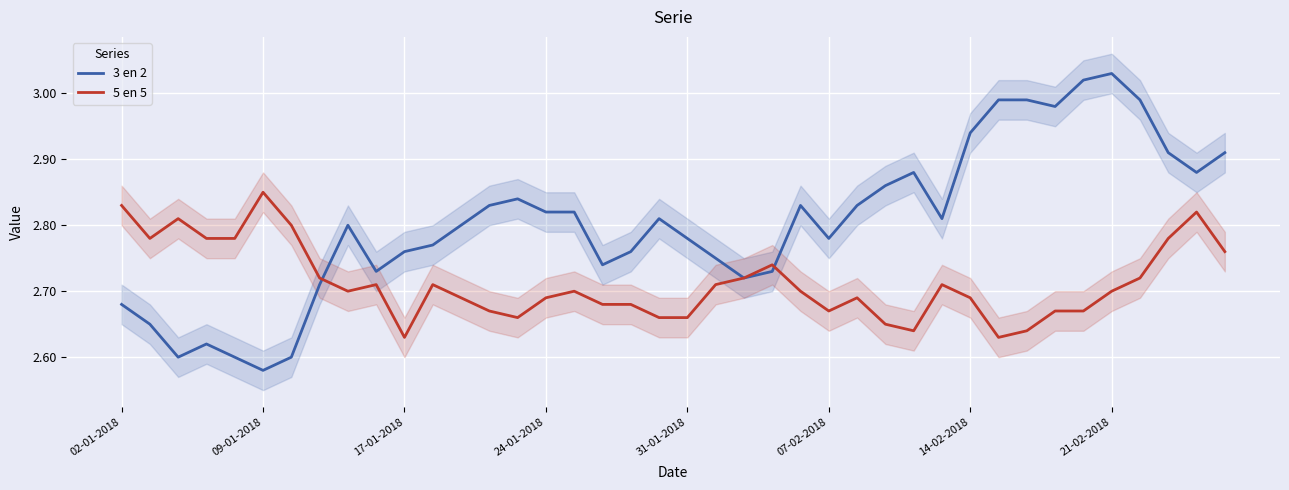

Is it true that 3 en 2 equals 4.3 at 39?

False